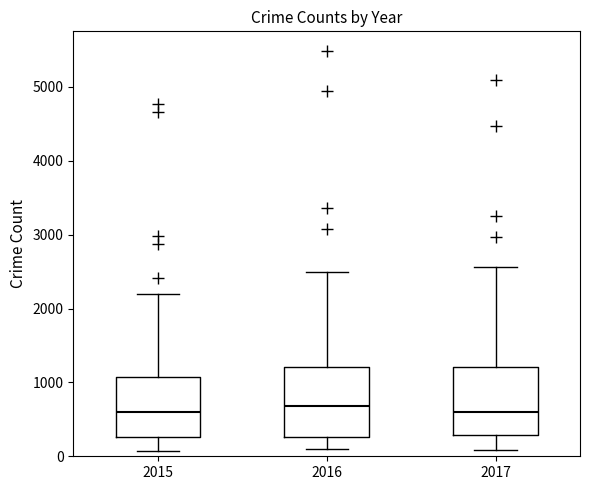

Reading left to right, transcribe this box plot: for each box, give where its median line is, the range the box spans, and where its two whiskers end, as read against the y-axis. The values are not printed on the chart, so give them approximately, as read against the axis.

2015: median 600, box 300 to 1100, whiskers 100 to 2200
2016: median 700, box 300 to 1200, whiskers 100 to 2500
2017: median 600, box 300 to 1200, whiskers 100 to 2600